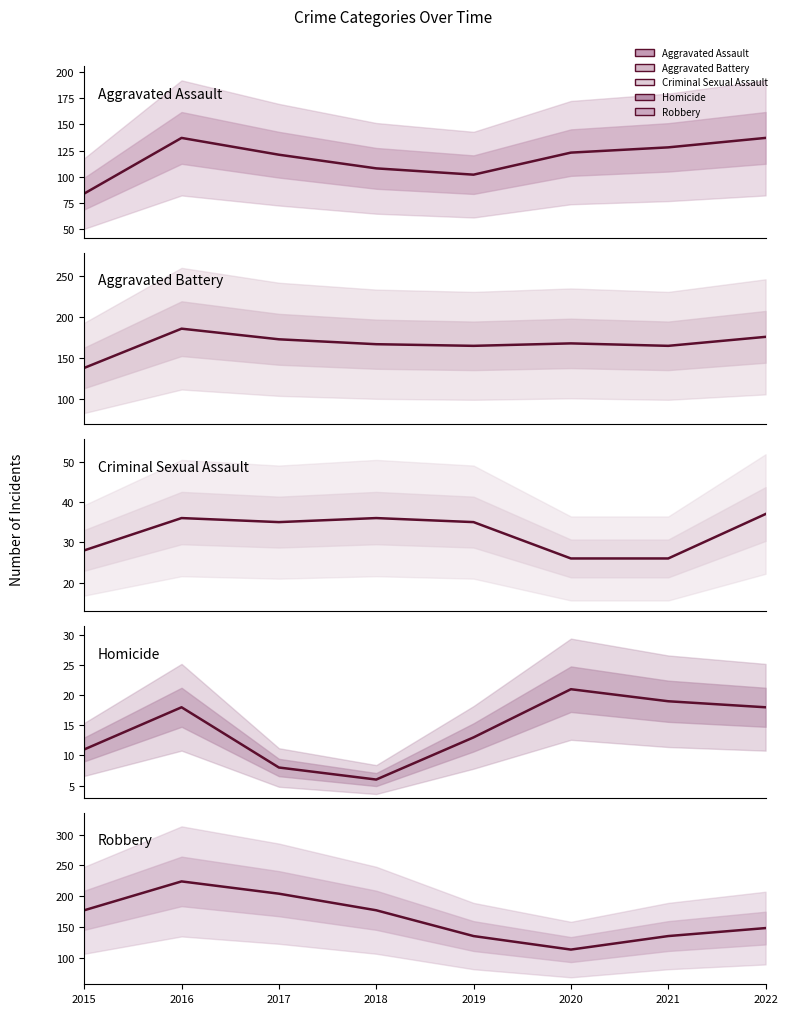

List the series in order of their peak value, lowest first.

Homicide, Criminal Sexual Assault, Aggravated Assault, Aggravated Battery, Robbery